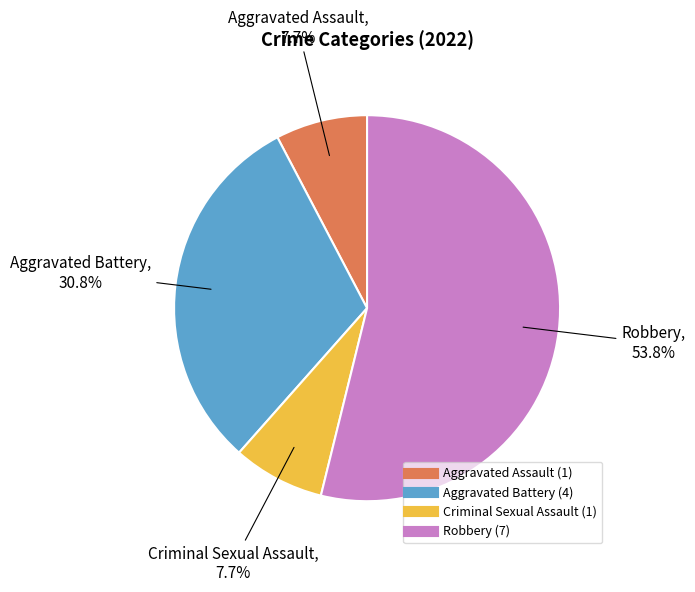

How much of the chart is everything except Robbery?

46.2%